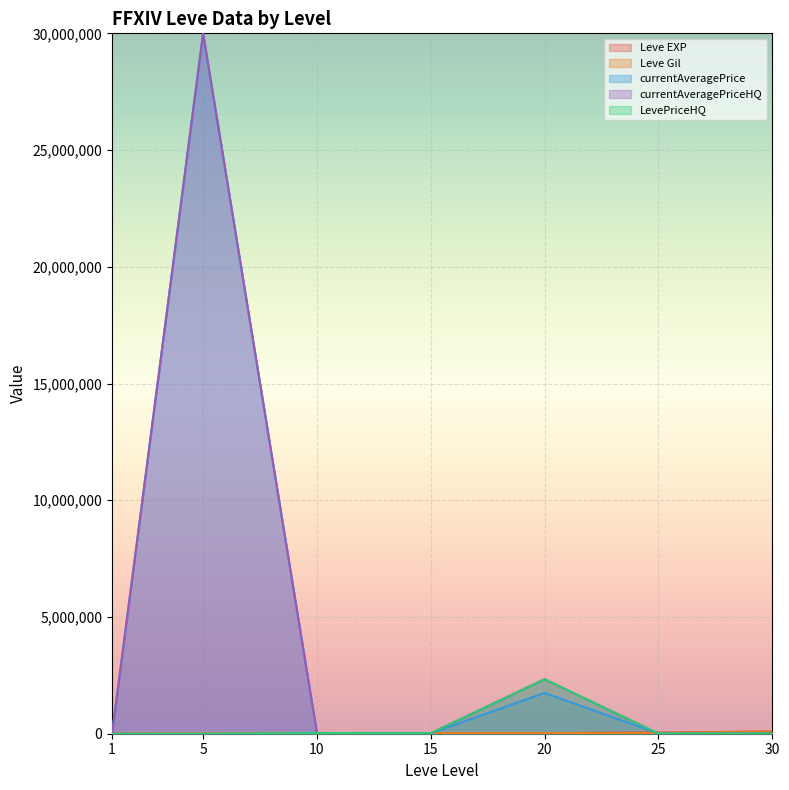

How many data points in Leve EXP are above 24790?

3